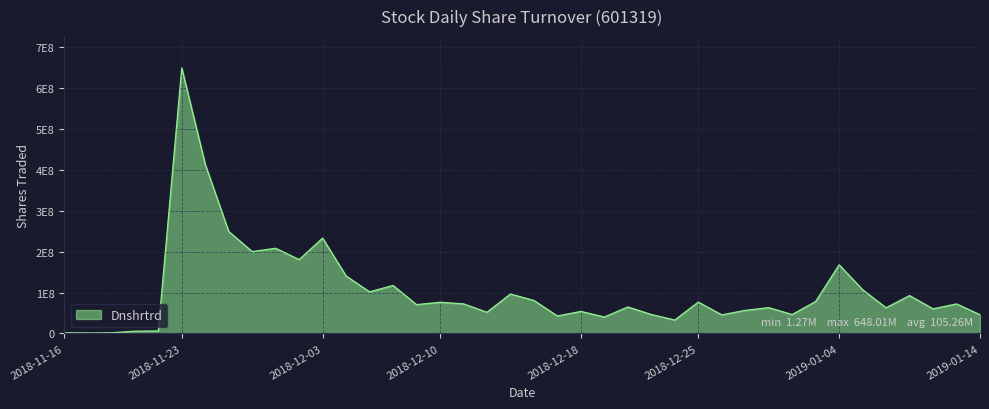

What is the value of the 25th point from the left?

64773754